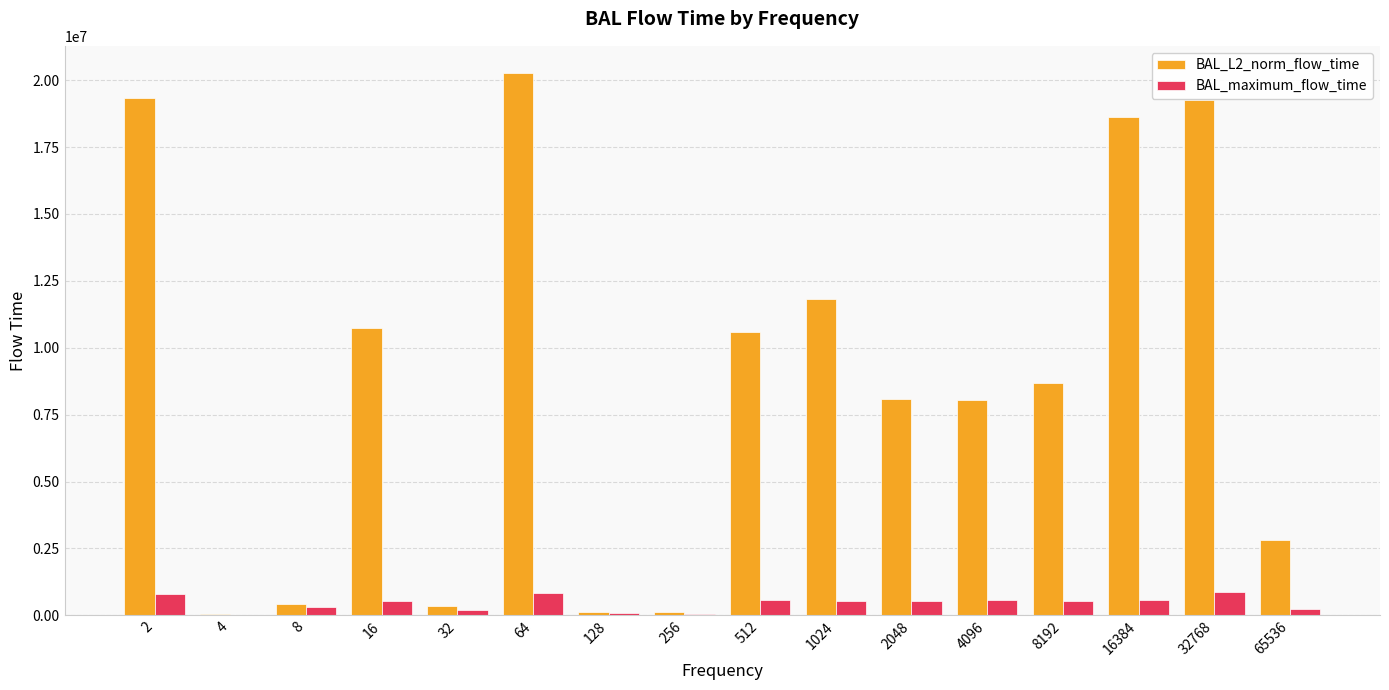

The value of BAL_L2_norm_flow_time at 1024 is 11809279.7. True or false?

True